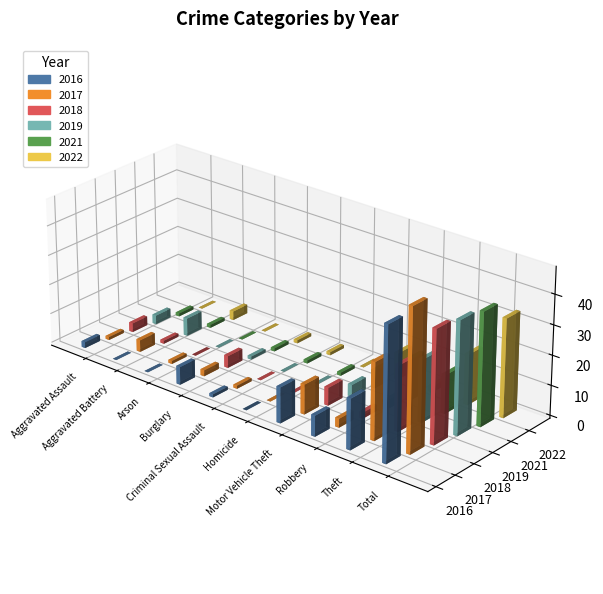

Which series changed the most between Burglary and Homicide?

2016